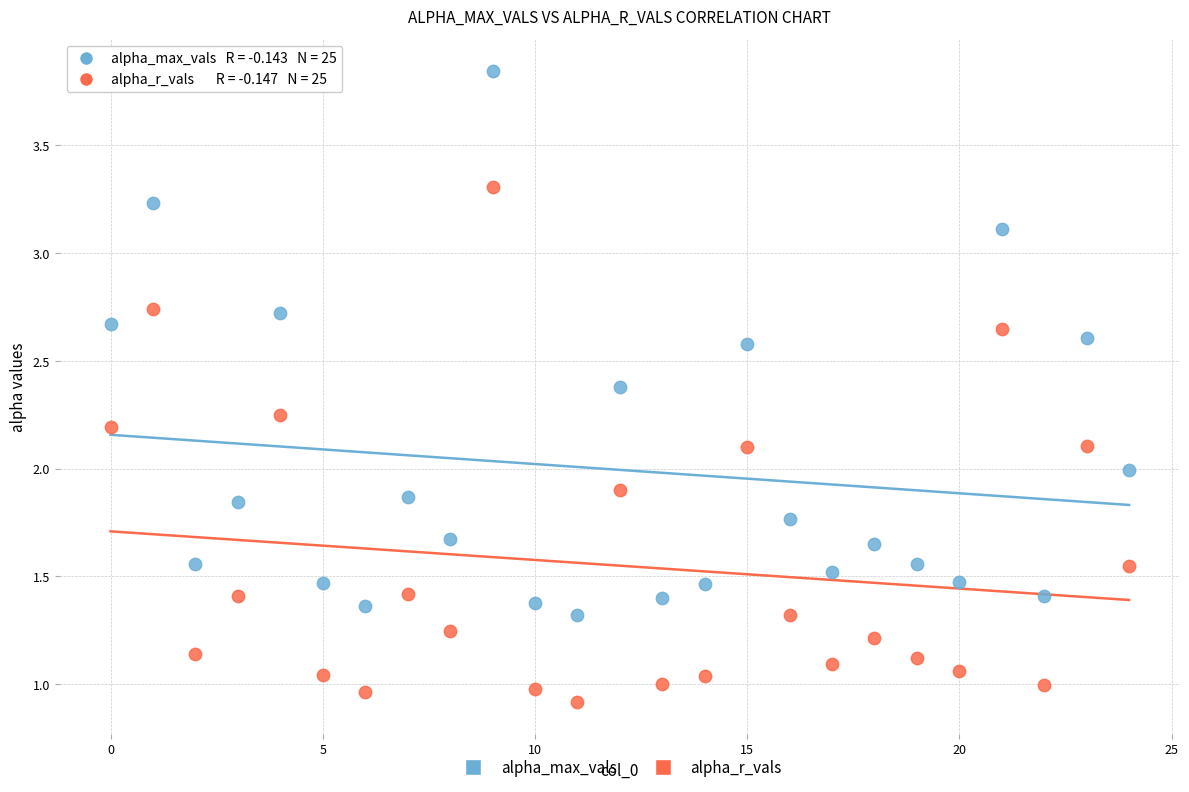

Which series reaches the maximum Y coordinate?

alpha_max_vals